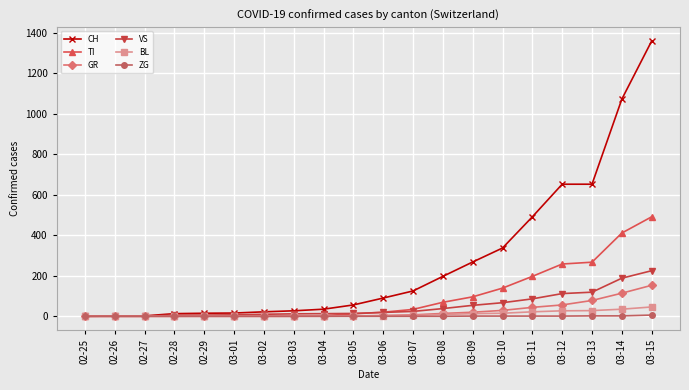

Which series has the widest spread of values?

CH